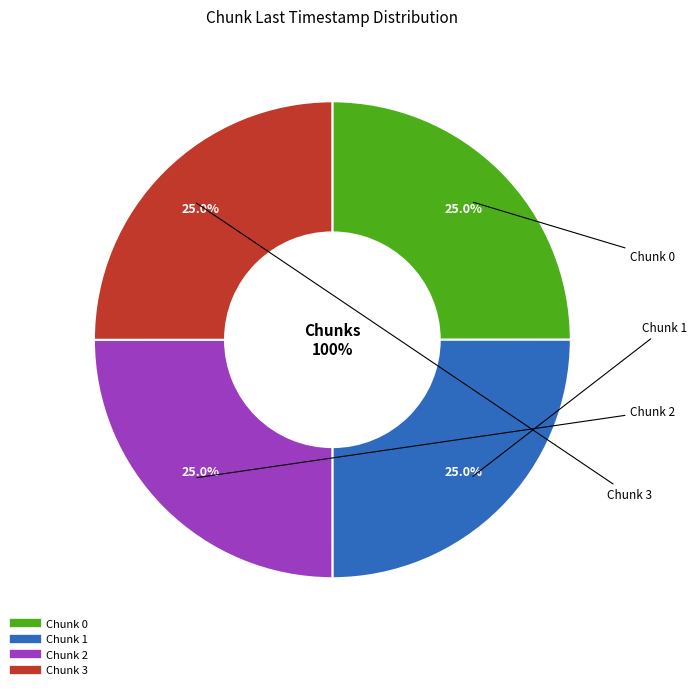

Is there a majority slice in this chart?

No